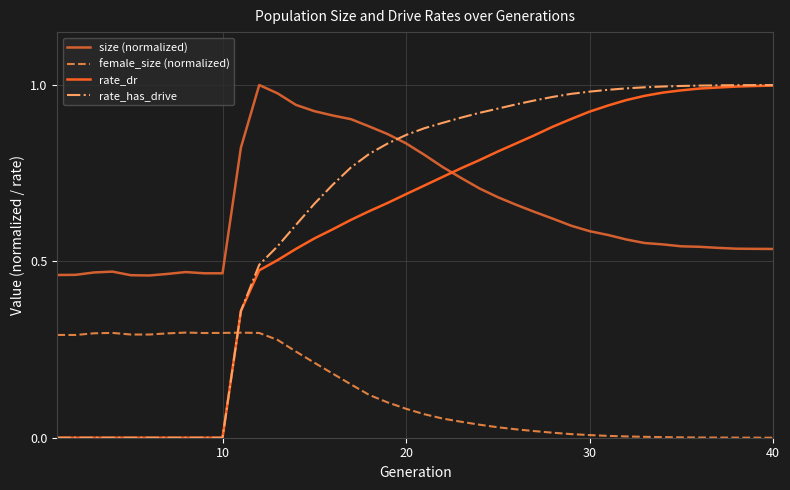

True or false: rate_dr and female_size (normalized) cross at least once.

True